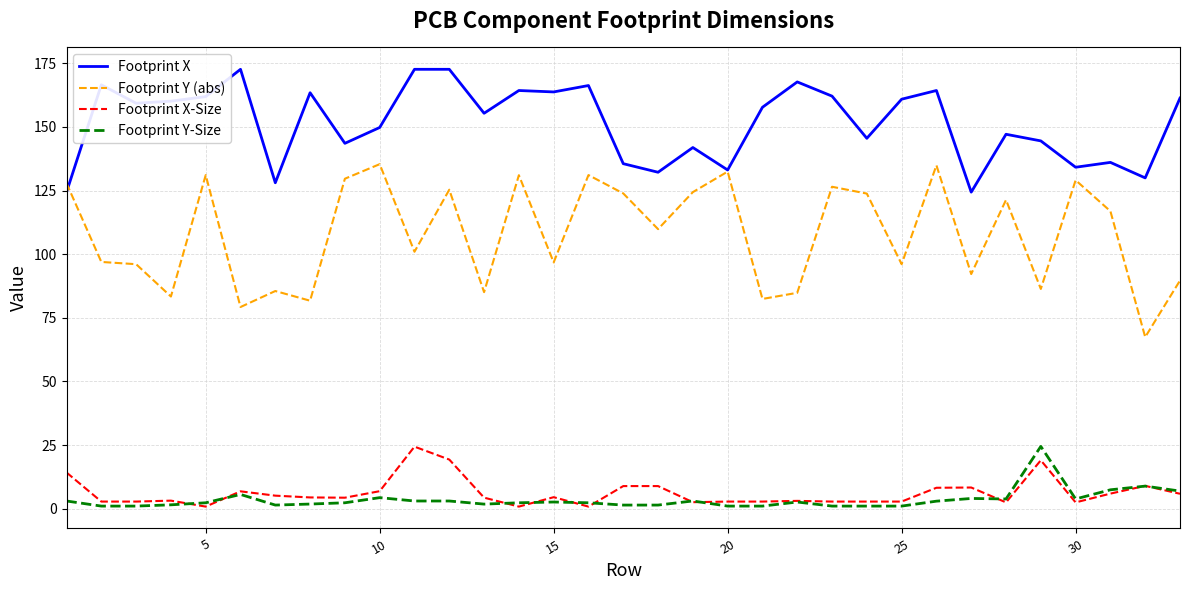

Which series has the largest total across all categories?

Footprint X